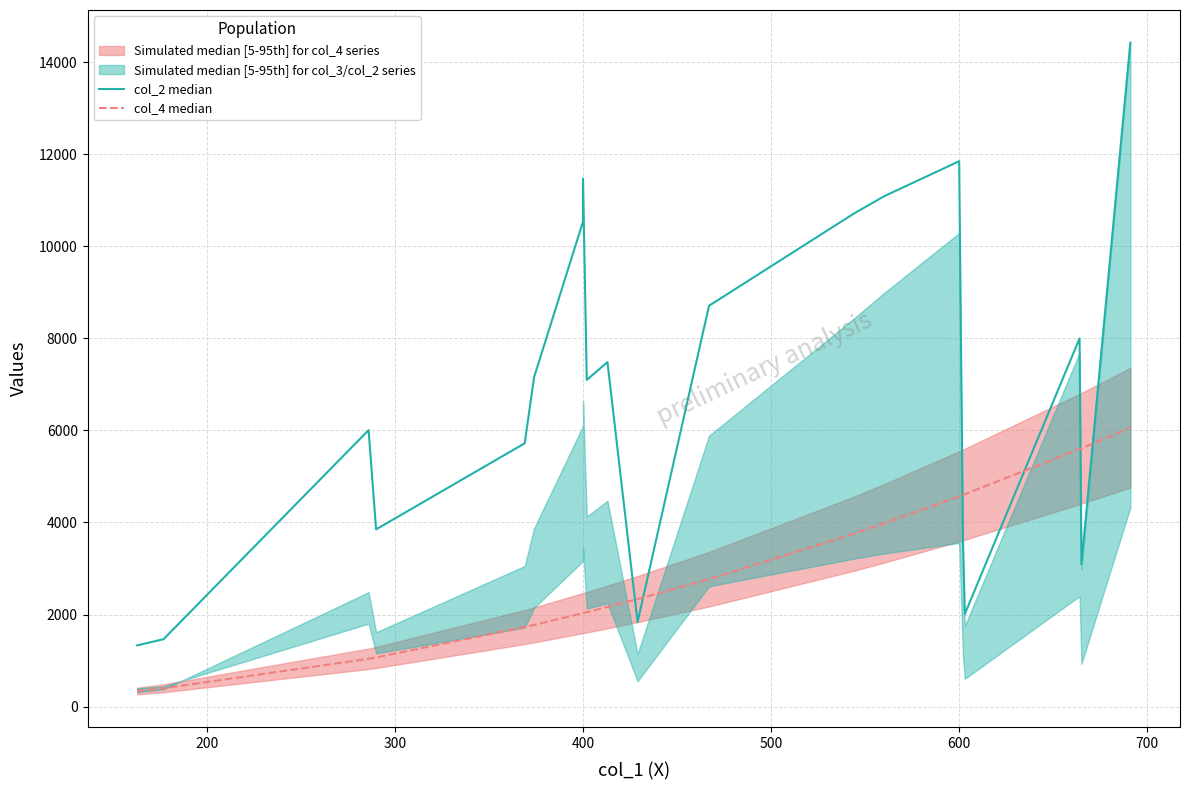

What is the difference between the highest and lowest values at 500?

3991.3